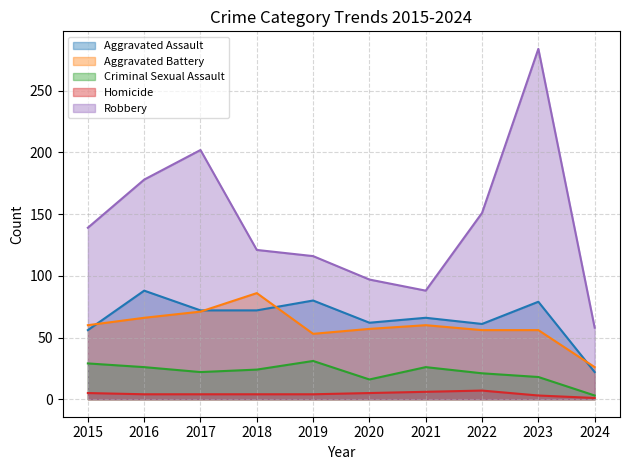

What is the difference between the maximum and minimum values in the Robbery series?

226